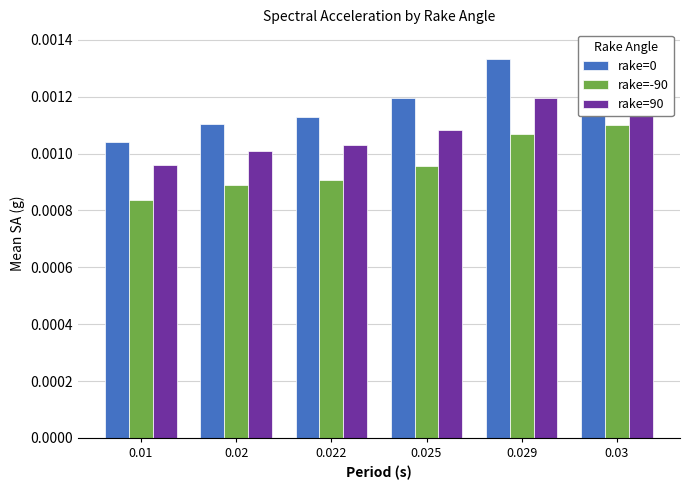

Where is rake=0 nearest to the value 0?

0.01